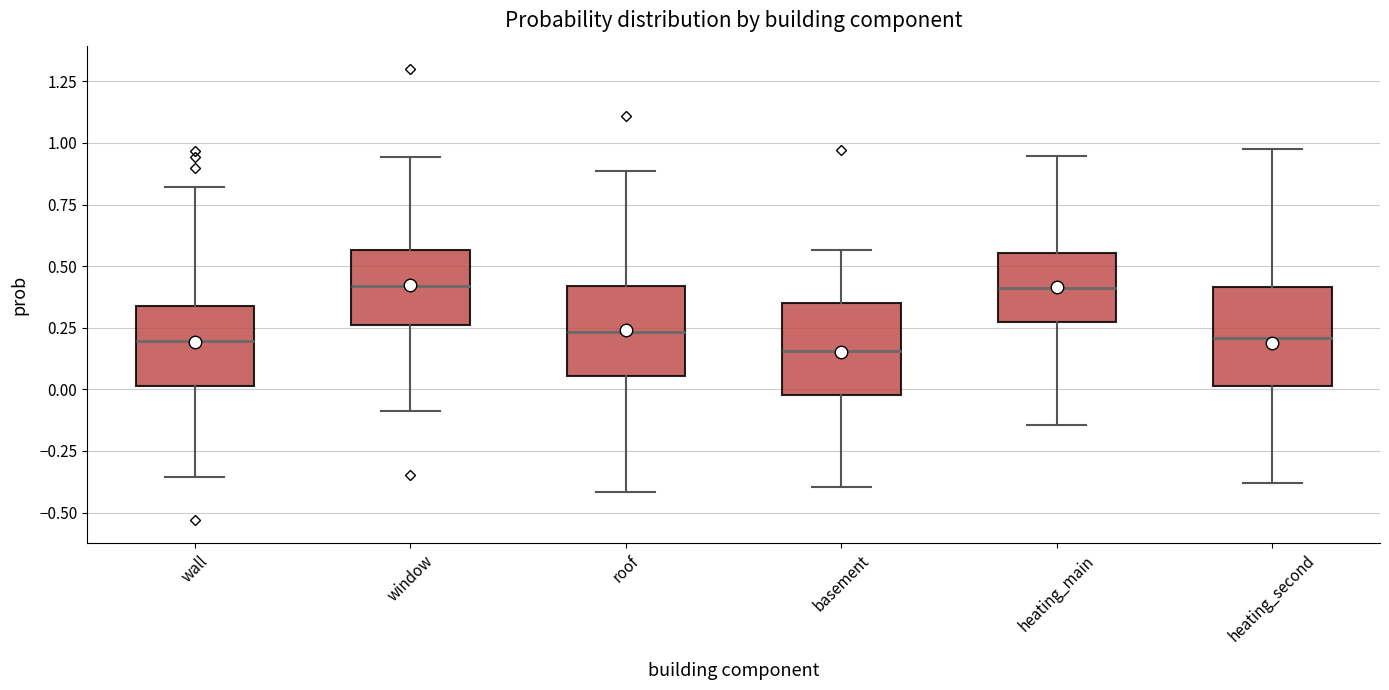

Reading left to right, read every box against the y-axis: the position of its median line, the range the box covers, and the ends of its whiskers. The values are not printed on the chart, so give them approximately, as read against the axis.

wall: median 0.20, box 0.00 to 0.35, whiskers -0.35 to 0.80
window: median 0.40, box 0.25 to 0.55, whiskers -0.10 to 0.95
roof: median 0.25, box 0.05 to 0.40, whiskers -0.40 to 0.90
basement: median 0.15, box 0.00 to 0.35, whiskers -0.40 to 0.55
heating_main: median 0.40, box 0.25 to 0.55, whiskers -0.15 to 0.95
heating_second: median 0.20, box 0.00 to 0.40, whiskers -0.40 to 1.00